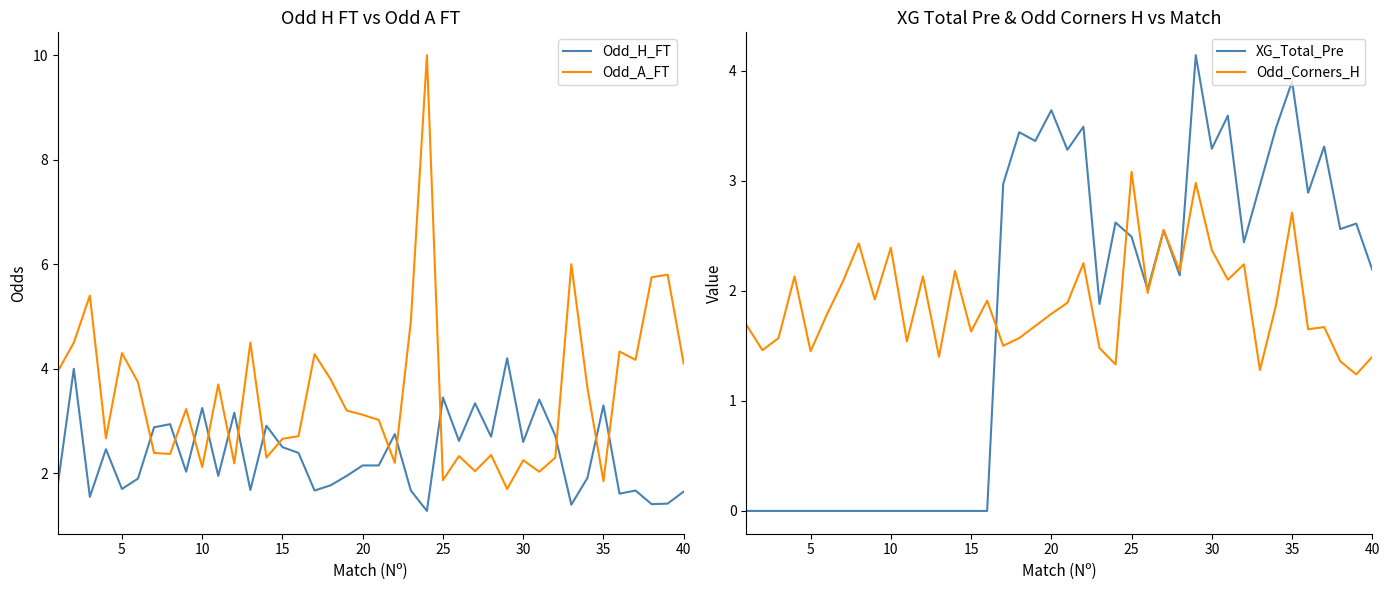

The value of Odd_H_FT at 10 is 3.2. True or false?

True